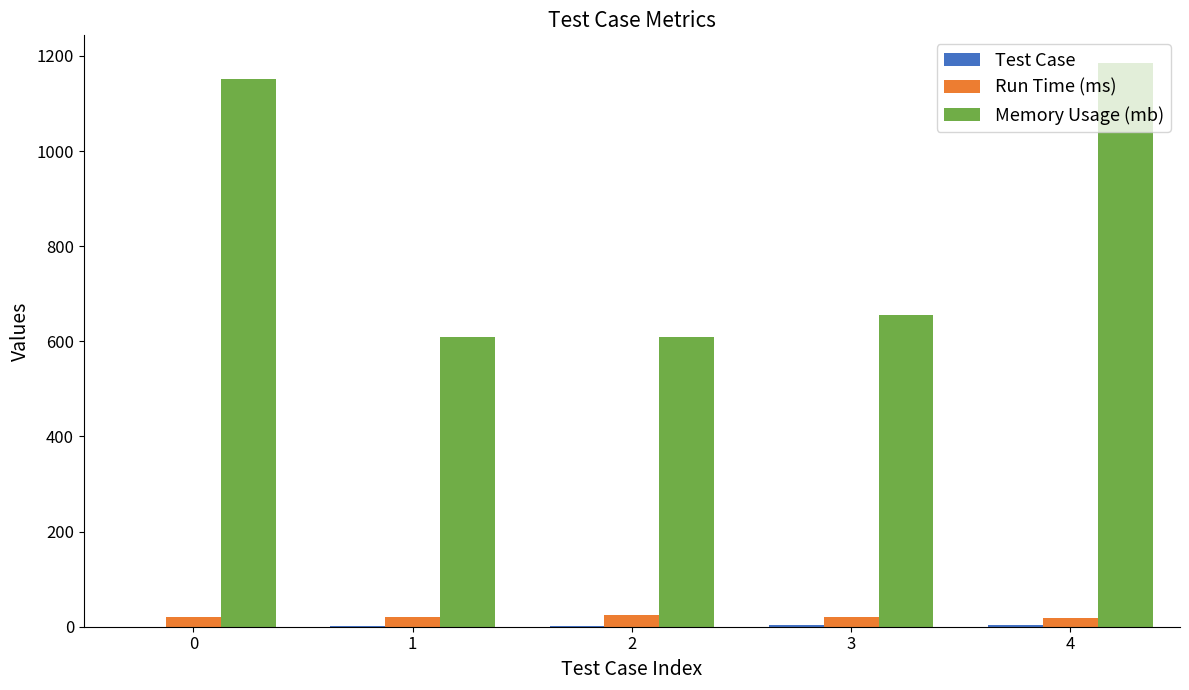

Which series has the largest total across all categories?

Memory Usage (mb)